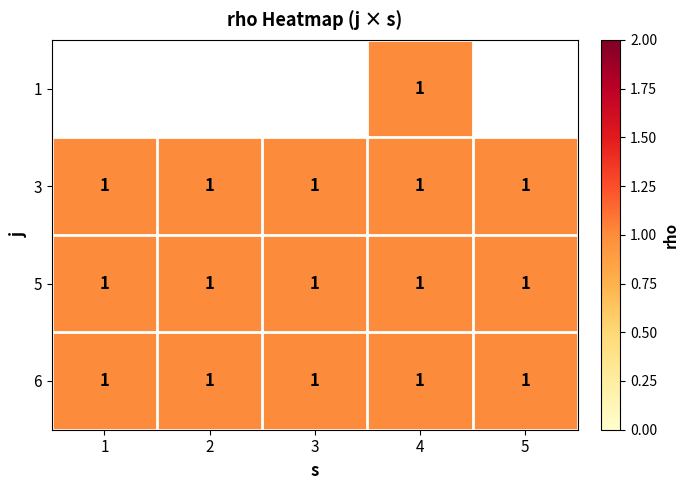

Is it true that 6 equals 1.4 at 5?

False